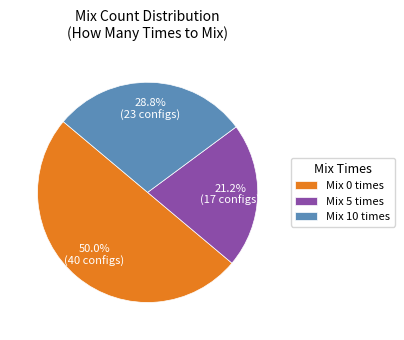

Is the sum of Mix 5 times and Mix 0 times greater than half?

Yes